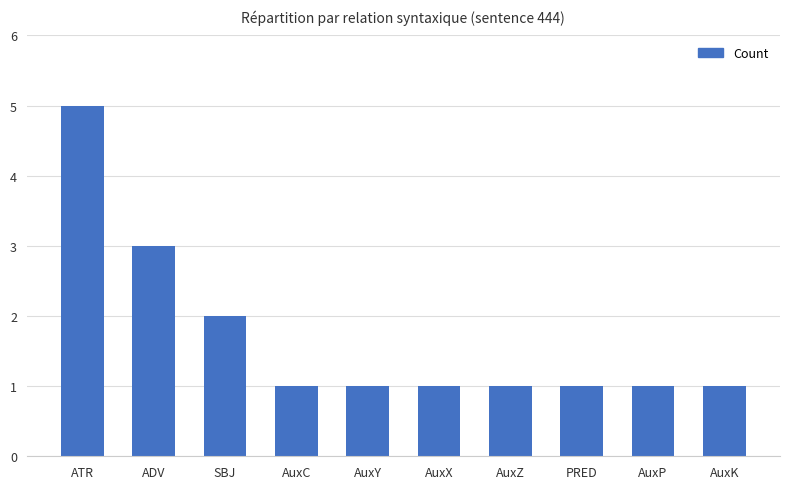

What is the value of the 4th bar from the left?

1